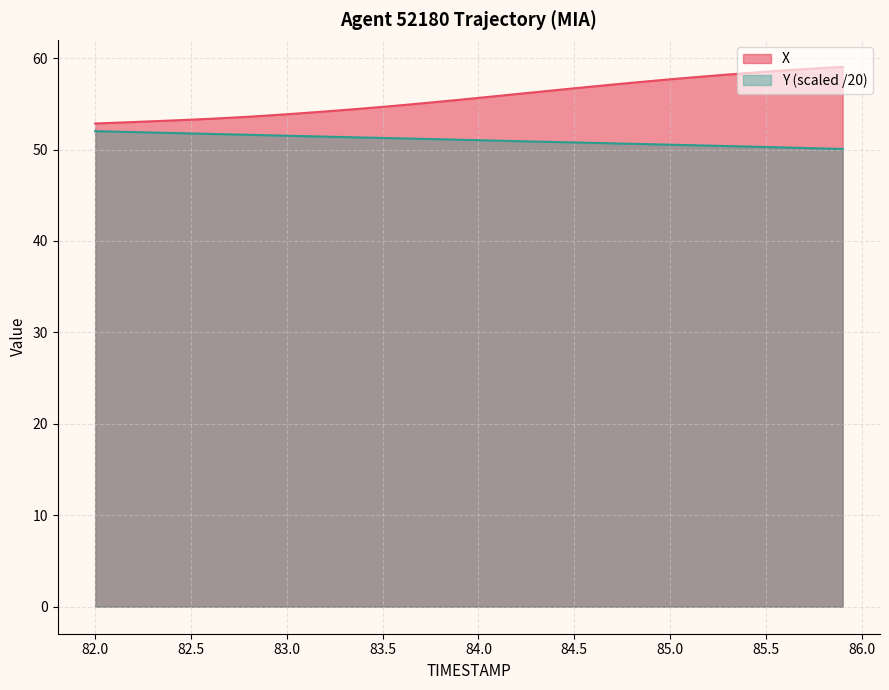

What is the difference between the maximum and minimum values in the Y series?

2.0